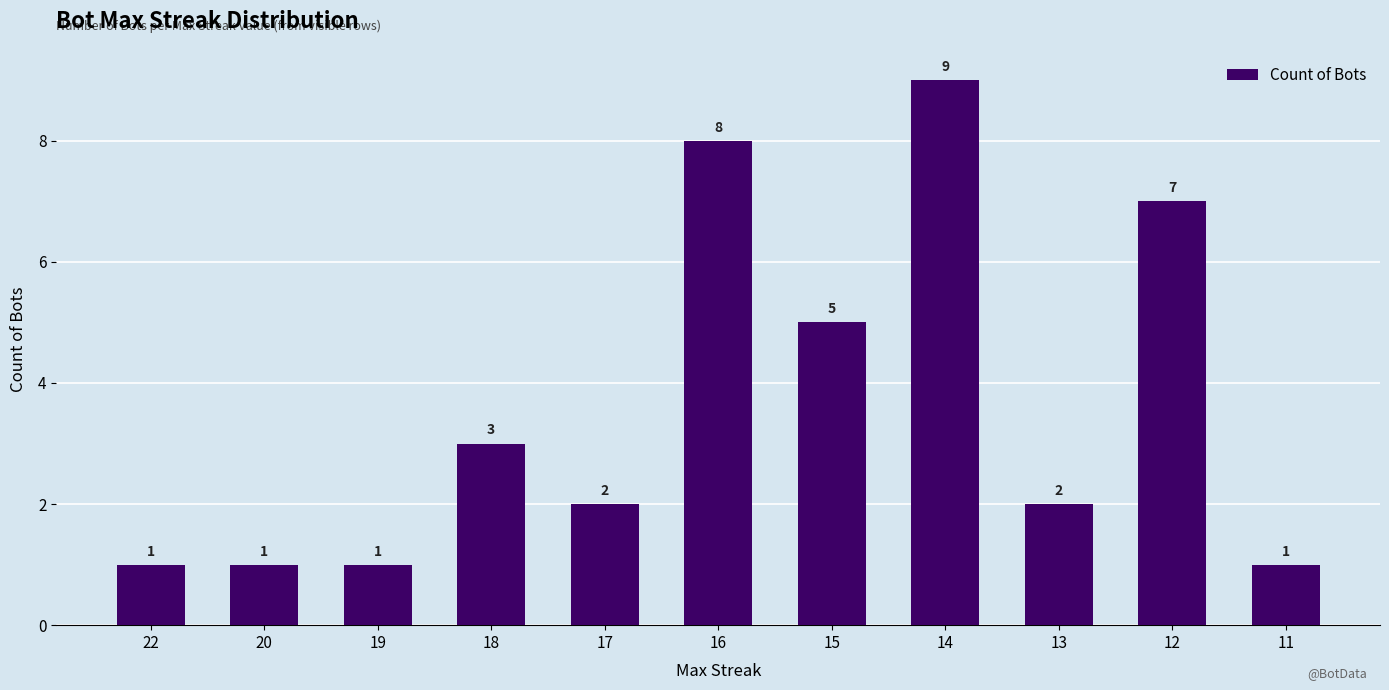

What is the difference between the values at 18 and 17?

1